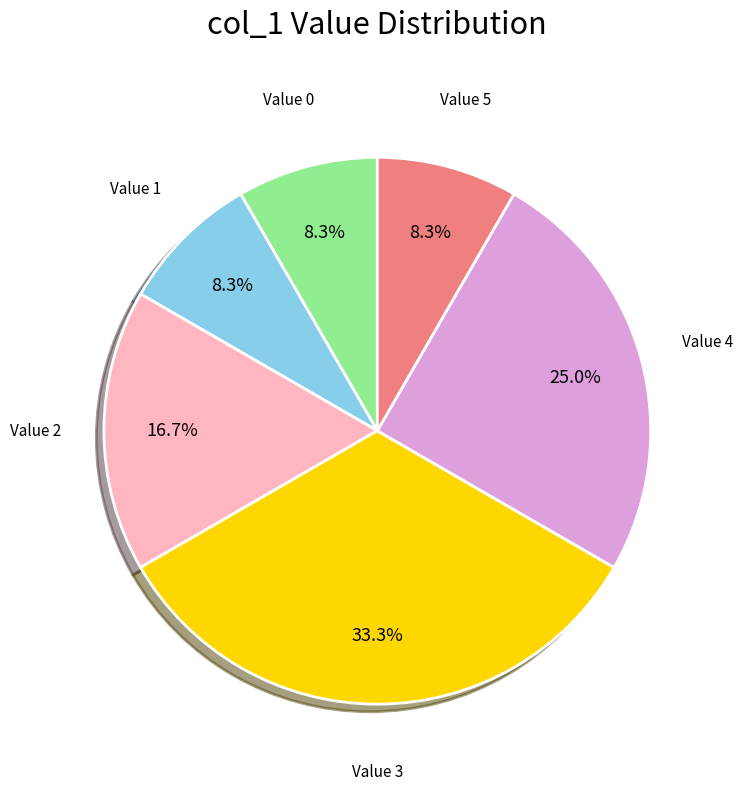

Approximately how many times larger is the value at Value 4 compared to Value 1?

3.0